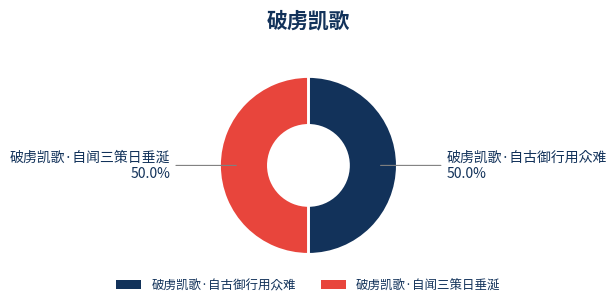

True or false: 破虏凯歌·自闻三策日垂涎 accounts for 50% of the total.

True